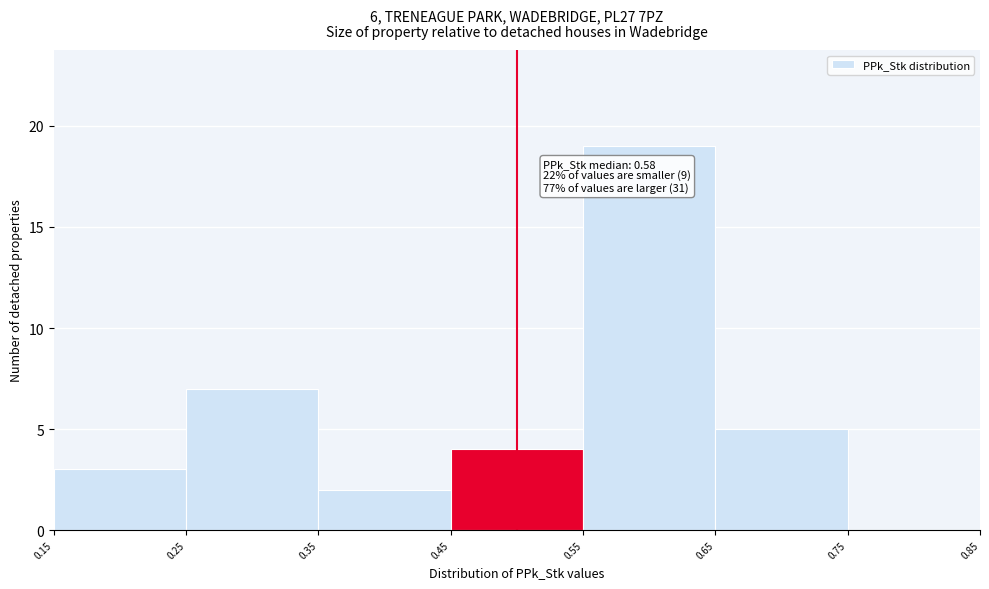

Over which range of the x-axis is the bar tallest?

0.55 to 0.65